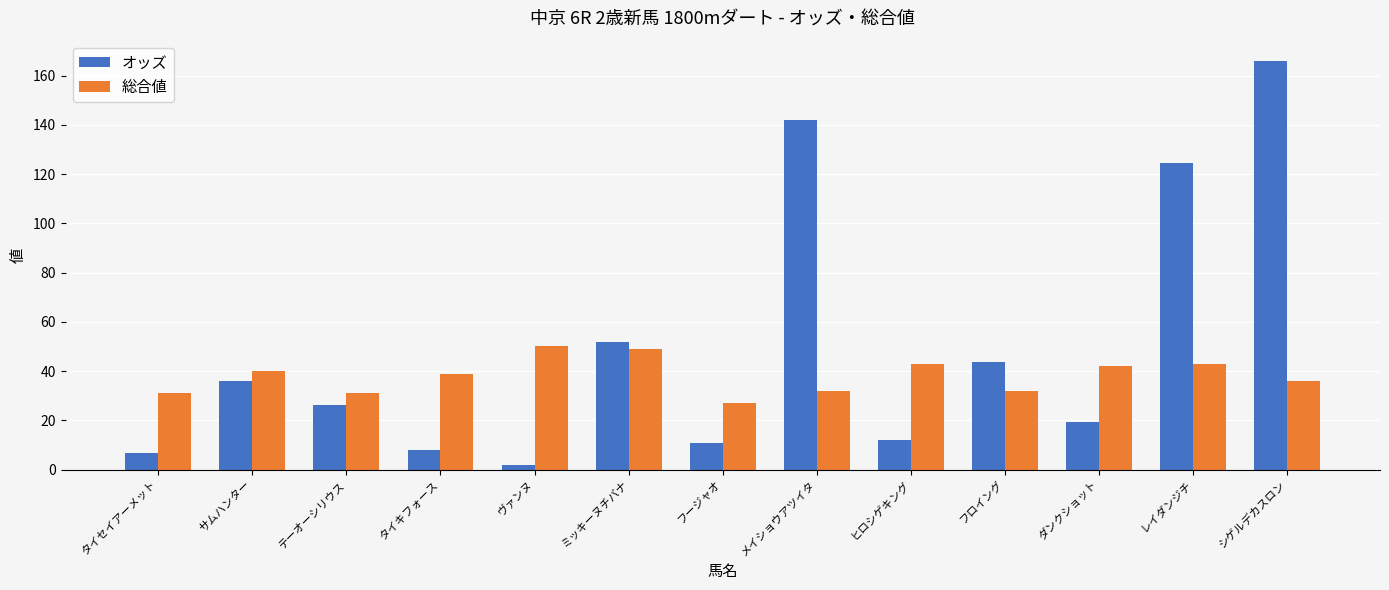

The value of 総合値 at フロイング is 32.0. True or false?

True